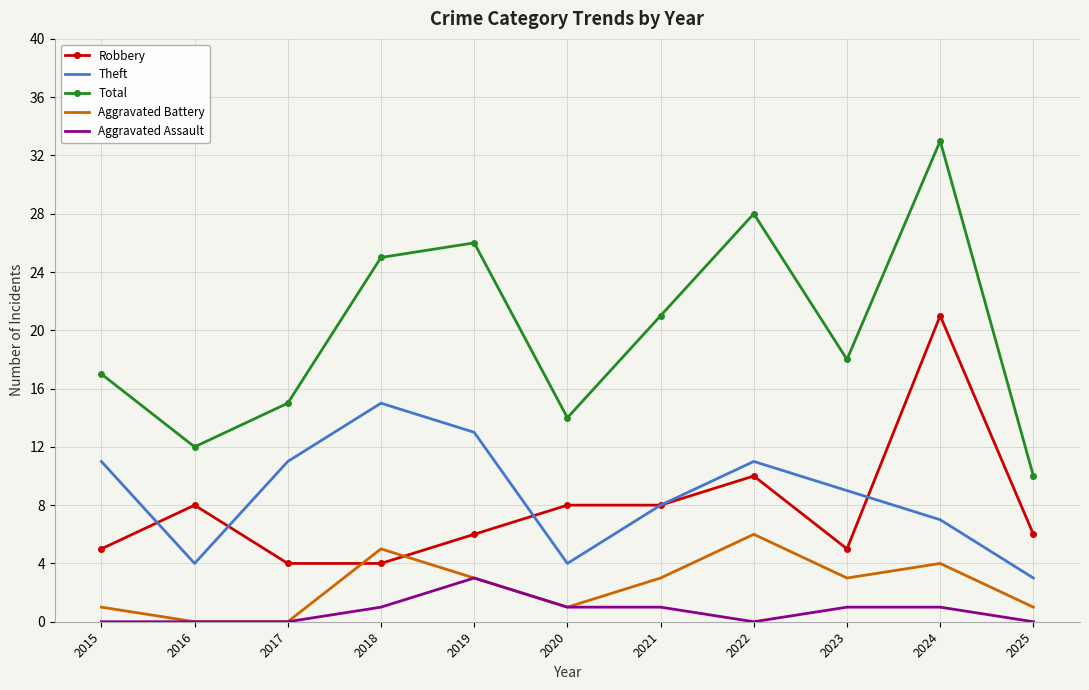

What is the difference between the maximum and second lowest values in the Theft series?

11